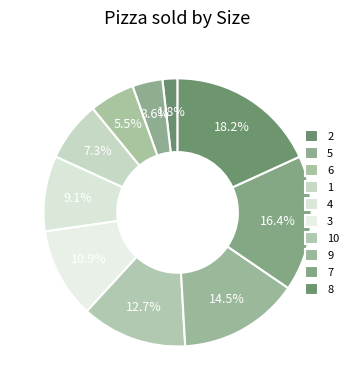

To the nearest percent, what is the combined percentage of 4 and 3?

20%